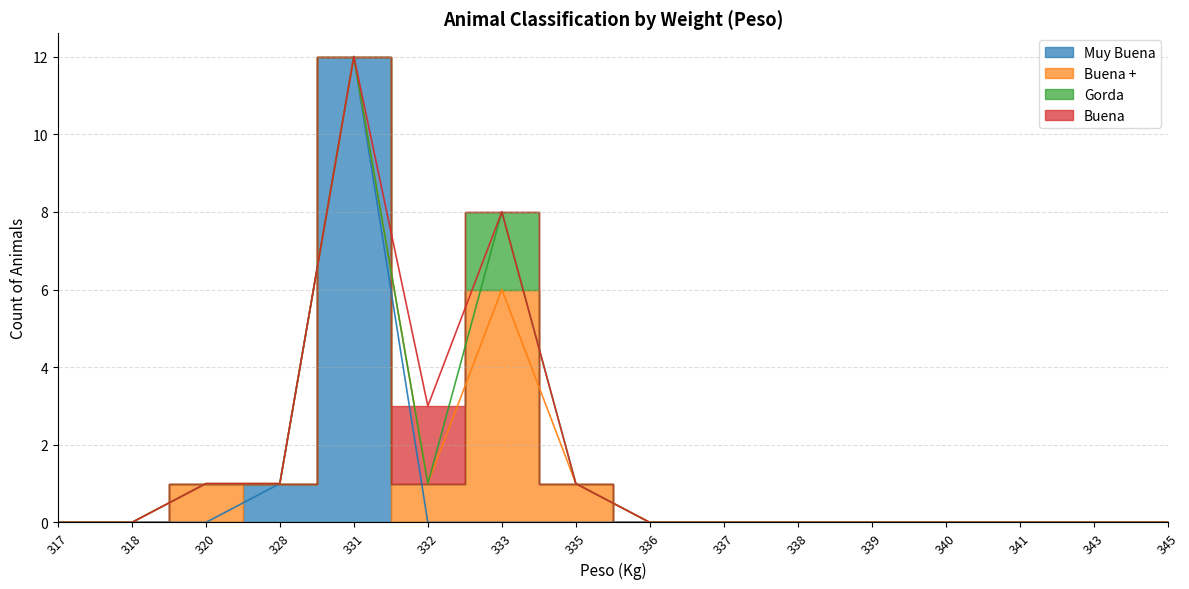

True or false: Buena + has a value of 0 at 320.

False